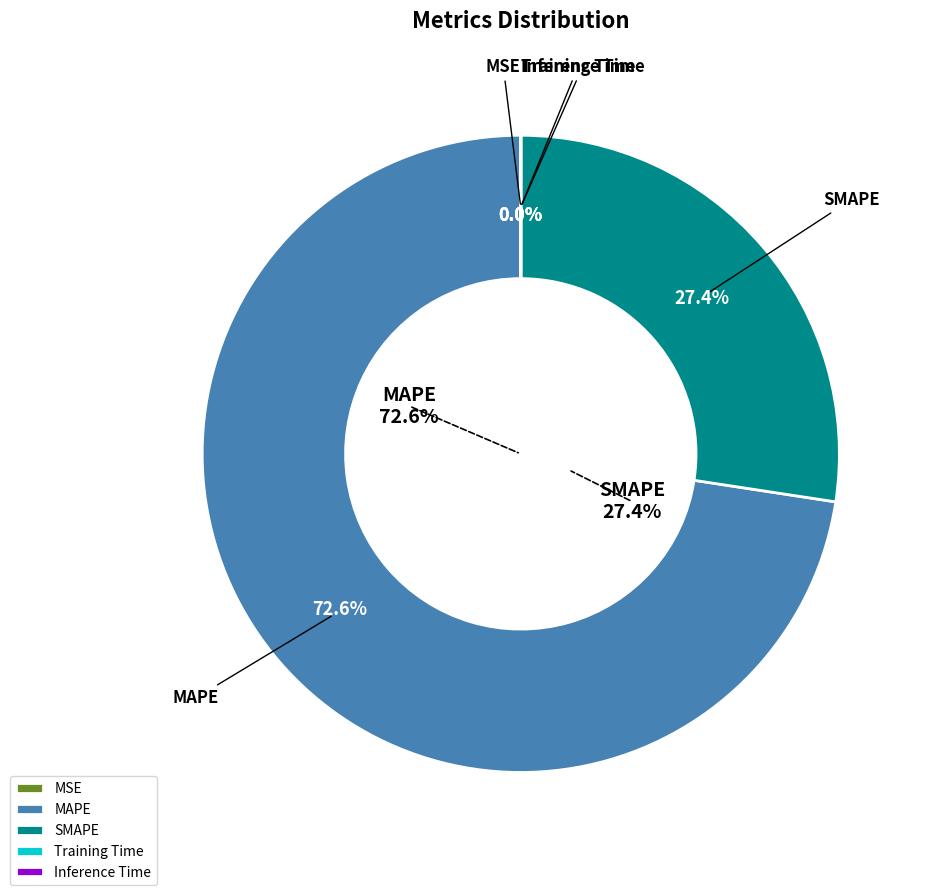

How many slices are in this pie chart?

5